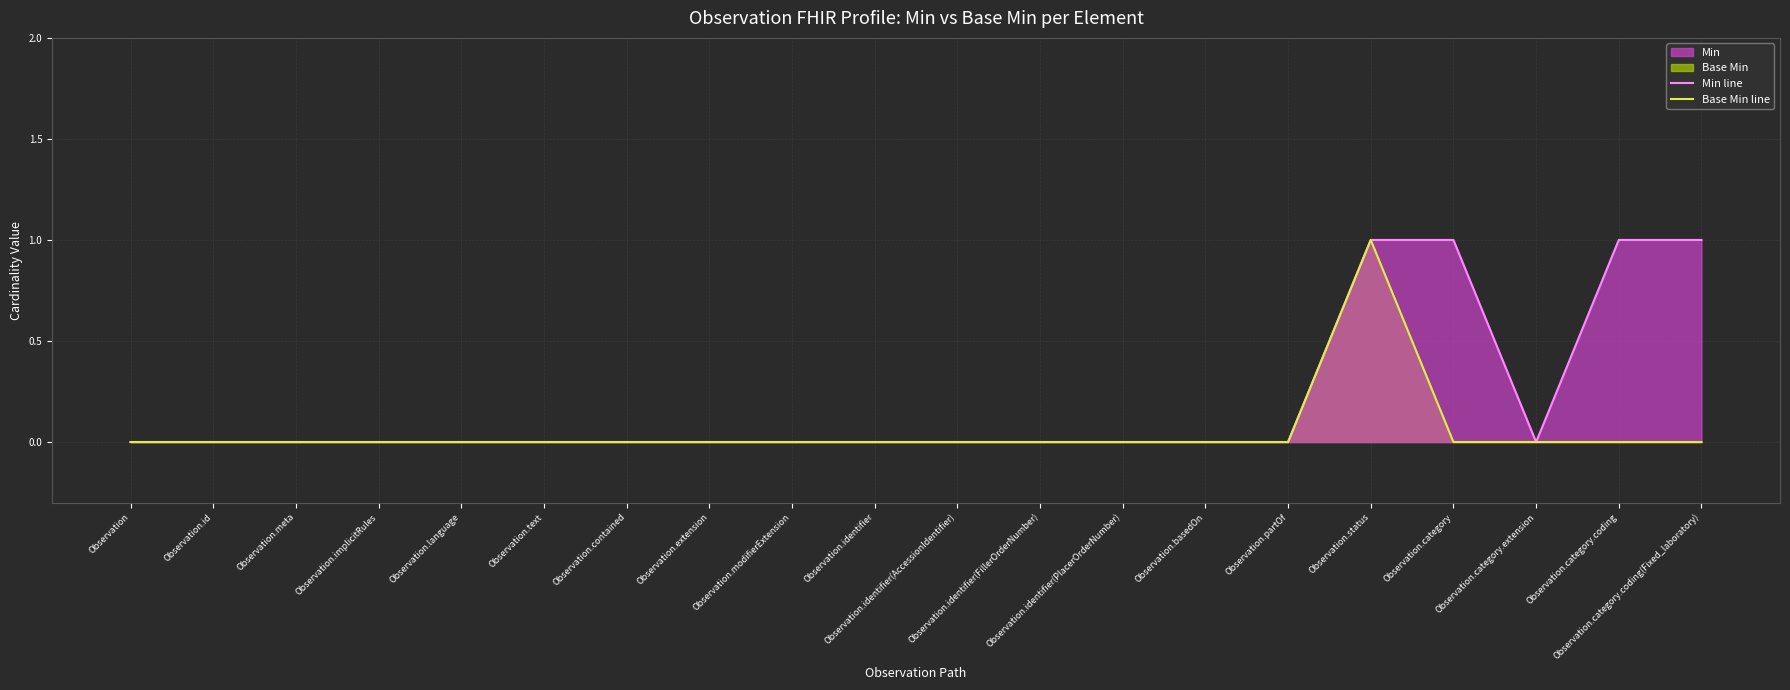

List the labels in order of Base Min line value, largest first.

Observation.status, Observation, Observation.id, Observation.meta, Observation.implicitRules, Observation.language, Observation.text, Observation.contained, Observation.extension, Observation.modifierExtension, Observation.identifier, Observation.identifier(AccessionIdentifier), Observation.identifier(FillerOrderNumber), Observation.identifier(PlacerOrderNumber), Observation.basedOn, Observation.partOf, Observation.category, Observation.category.extension, Observation.category.coding, Observation.category.coding(Fixed_laboratory)